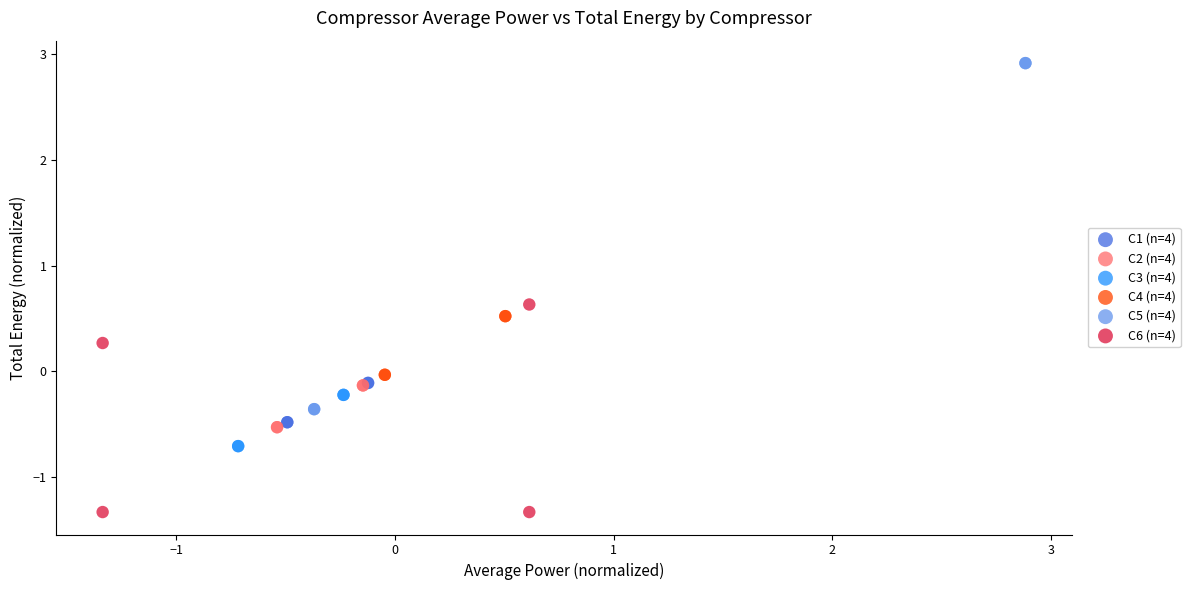

Which series has the largest Y range (max minus min)?

C5 (n=4)